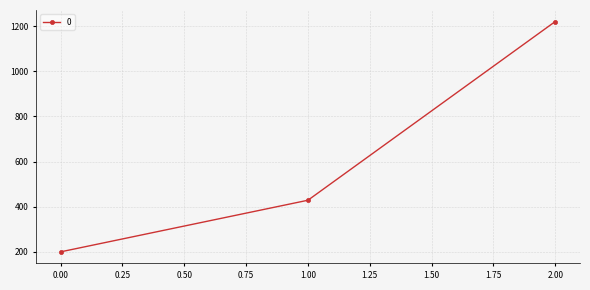

What is the difference between the maximum and second lowest values?

791.4